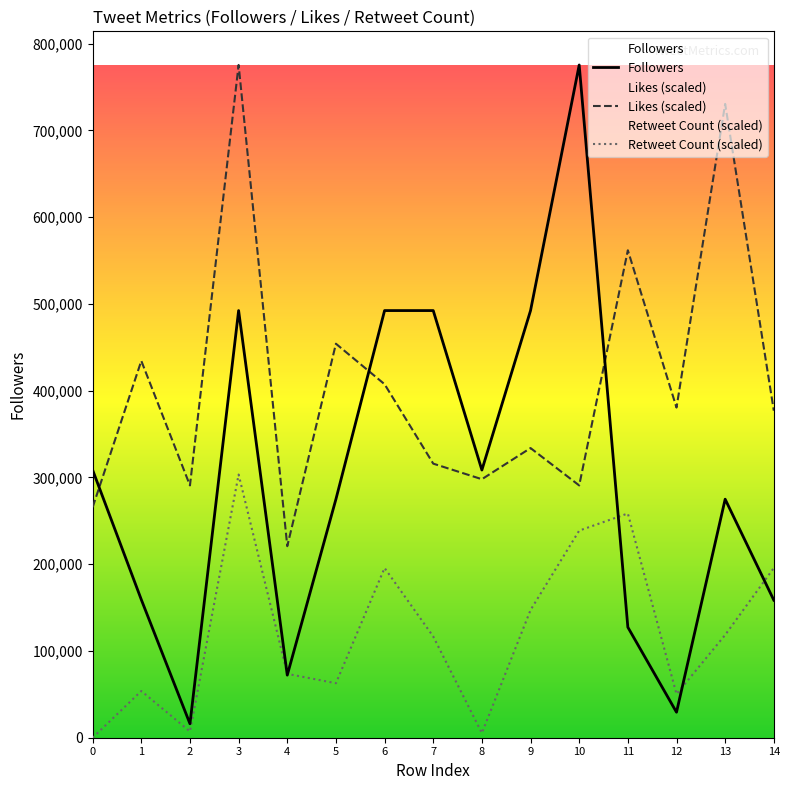

What is the difference between the maximum and minimum values in the Followers series?

759316.0